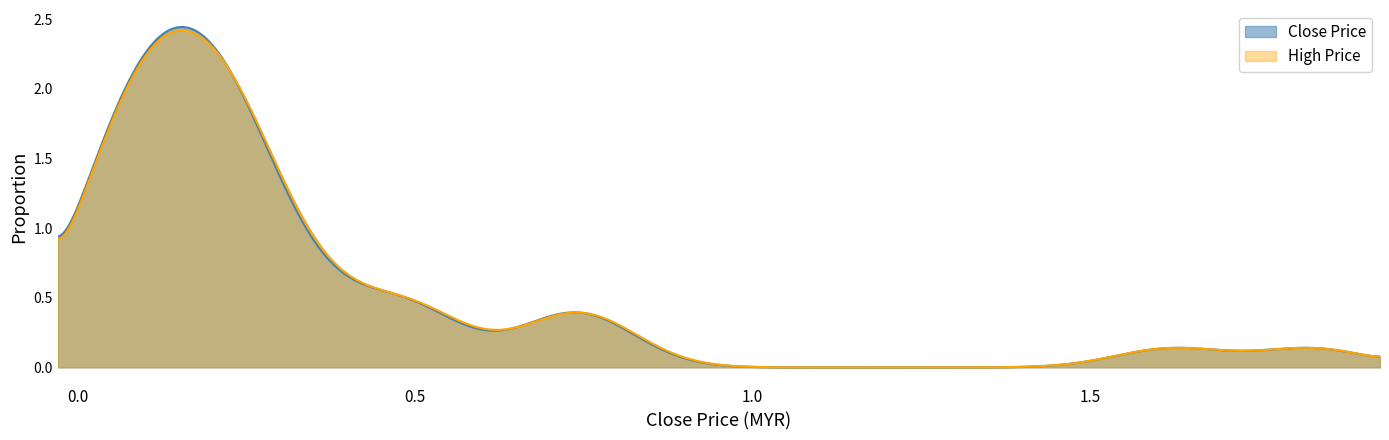

Which series changed the most between 7 and 9?

high